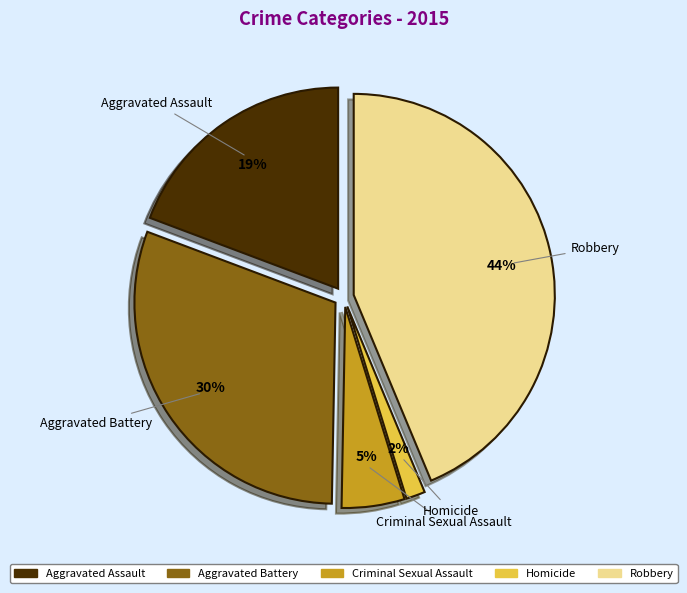

Rank the categories by value from highest to lowest.

Robbery, Aggravated Battery, Aggravated Assault, Criminal Sexual Assault, Homicide